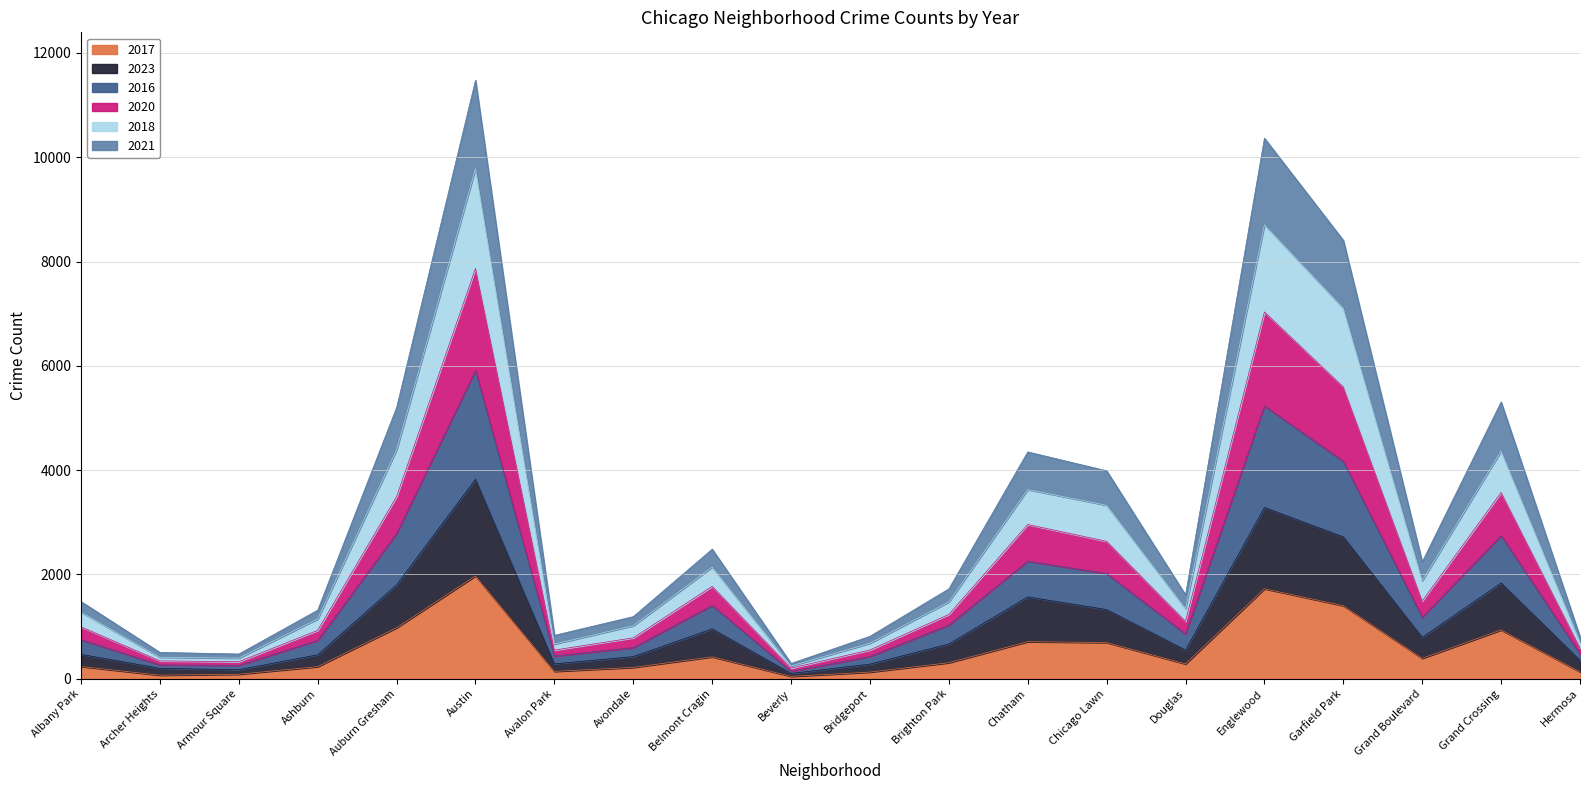

Count the number of data series in this chart.

6